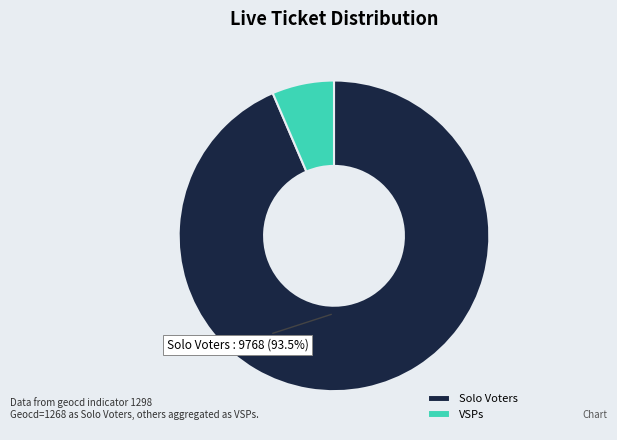

Do VSPs and Solo Voters together represent more than half of the pie?

Yes